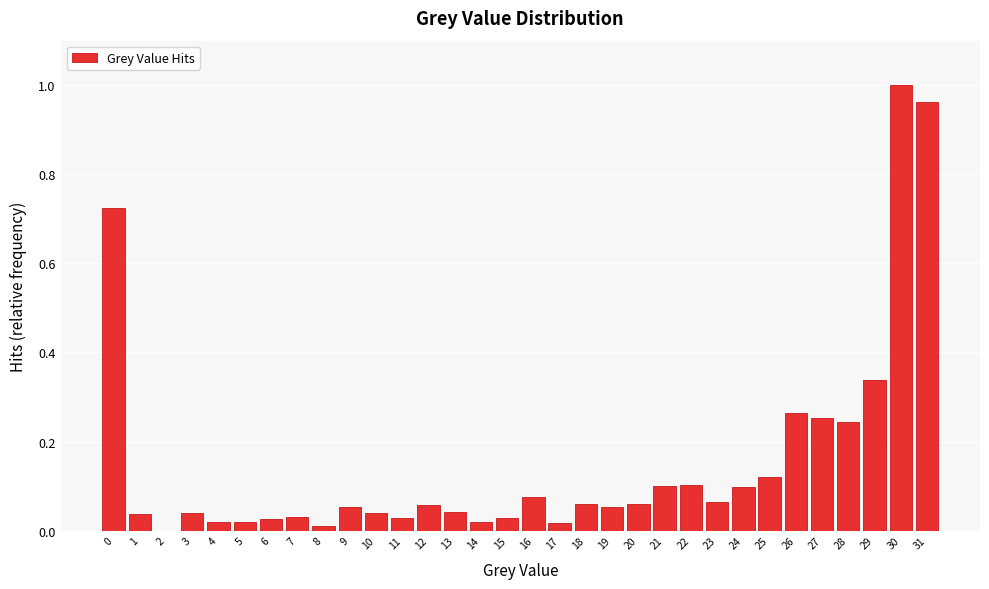

True or false: the data shows 0.2 at 22.

False